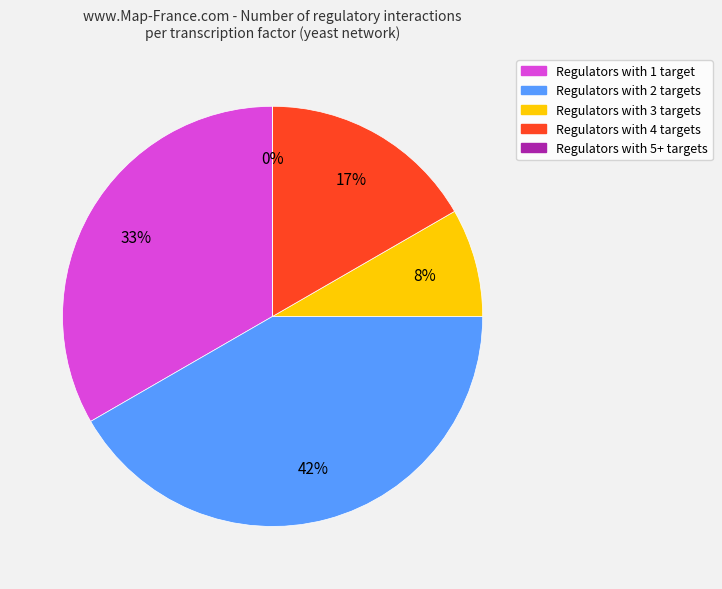

Does any single category account for the majority?

No